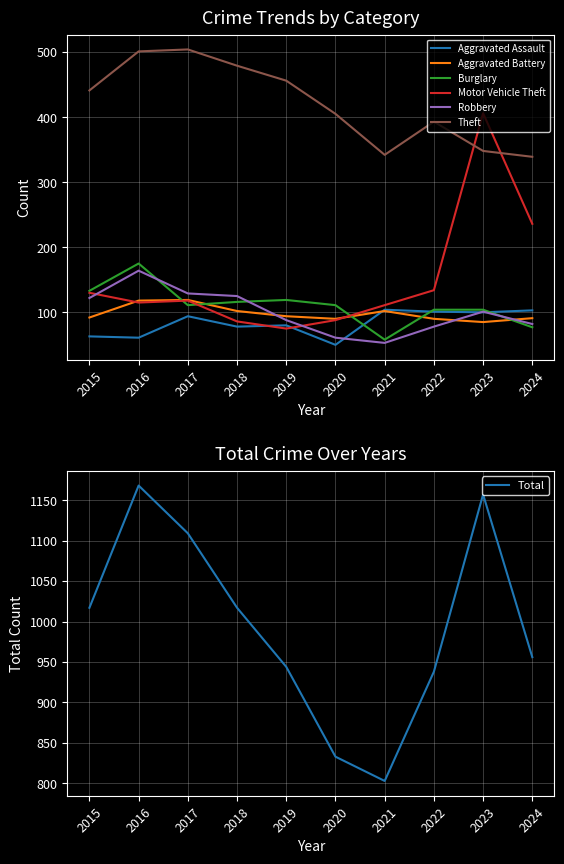

How many data points in Aggravated Assault are less than 94?

5